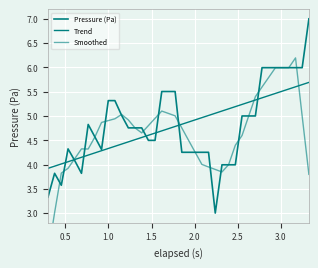

Reading left to right, what are all the values shown in this chart?

Pressure (Pa): 3.3	3.8	3.6	4.3	4.1	3.8	4.8	4.6	4.3	5.3	5.3	5.0	4.8	4.8	4.8	4.5	4.5	5.5	5.5	5.5	4.3	4.3	4.3	4.3	4.3	3.0	4.0	4.0	4.0	5.0	5.0	5.0	6.0	6.0	6.0	6.0	6.0	6.0	6.0	7.0
Trend: 3.9	4.0	4.0	4.1	4.1	4.1	4.2	4.2	4.3	4.3	4.4	4.4	4.5	4.5	4.6	4.6	4.6	4.7	4.7	4.8	4.8	4.9	4.9	5.0	5.0	5.1	5.1	5.1	5.2	5.2	5.3	5.3	5.4	5.4	5.5	5.5	5.6	5.6	5.6	5.7
Smoothed: 2.1	3.0	3.8	3.9	4.1	4.3	4.3	4.6	4.9	4.9	4.9	5.0	4.9	4.8	4.7	4.8	5.0	5.1	5.1	5.0	4.8	4.5	4.3	4.0	3.9	3.9	3.8	4.0	4.4	4.6	5.0	5.4	5.6	5.8	6.0	6.0	6.0	6.2	5.0	3.8